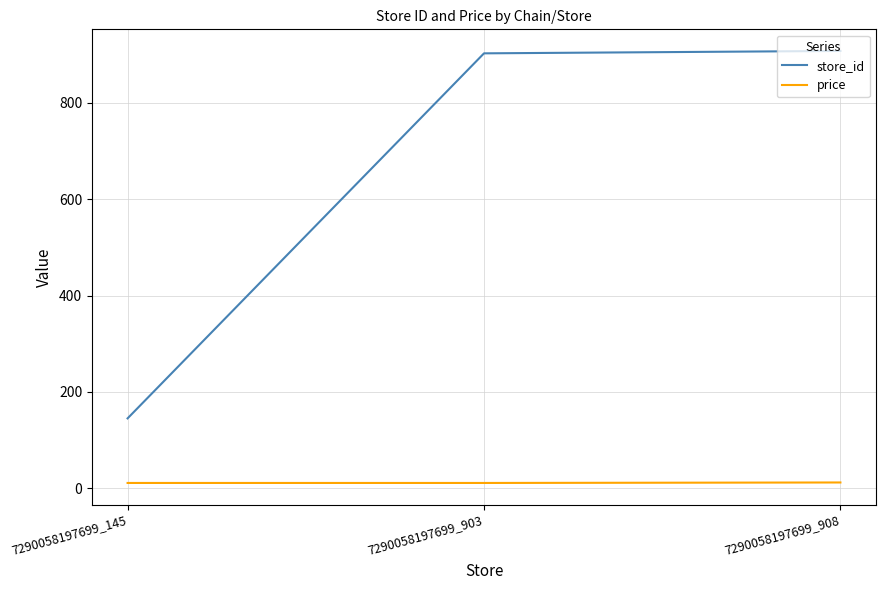

What value does the store_id series have at 7290058197699_903?

903.0